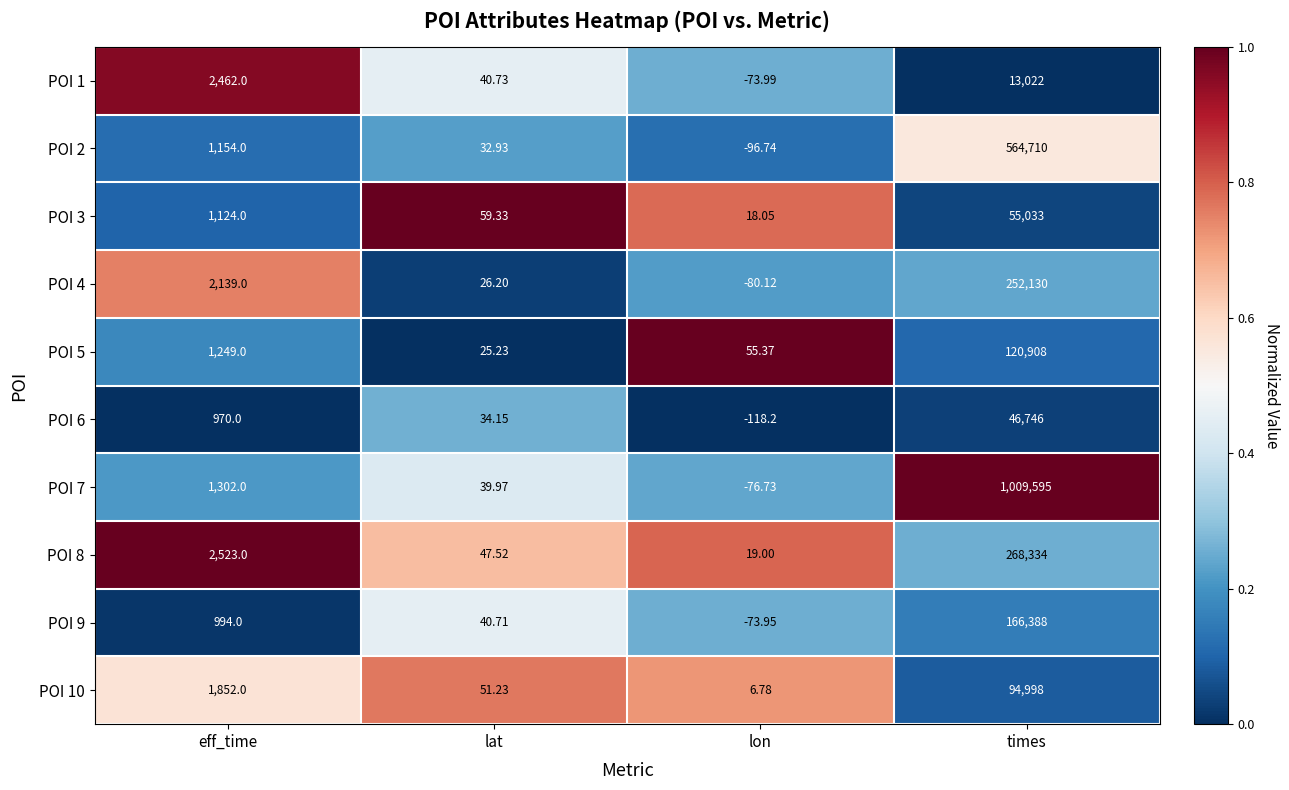

Is the value of POI 3 at eff_time greater than the value of POI 10 at eff_time?

No